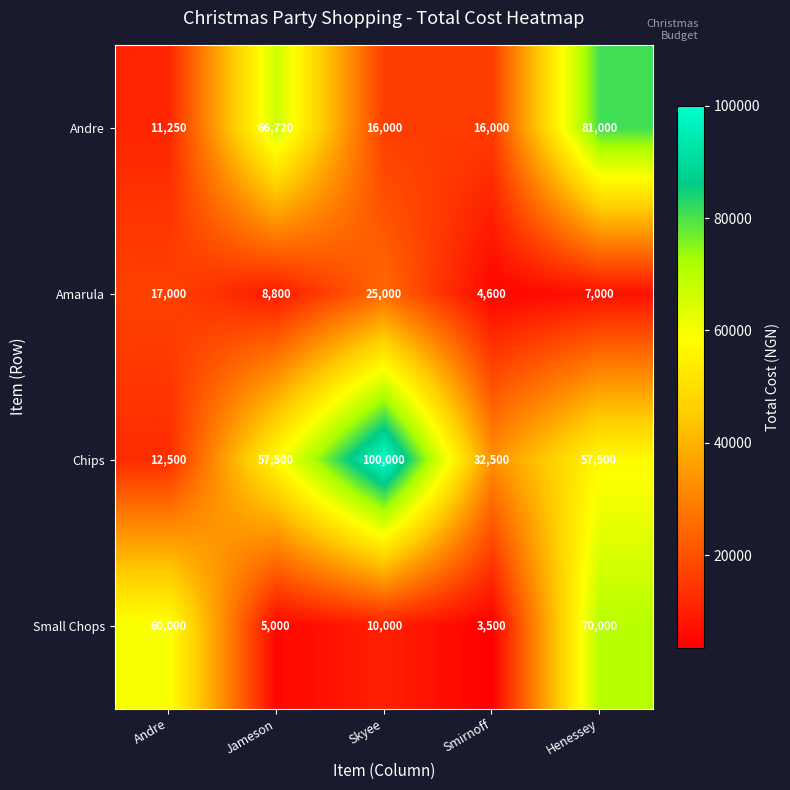

Which series changed the most between Andre and Jameson?

Andre